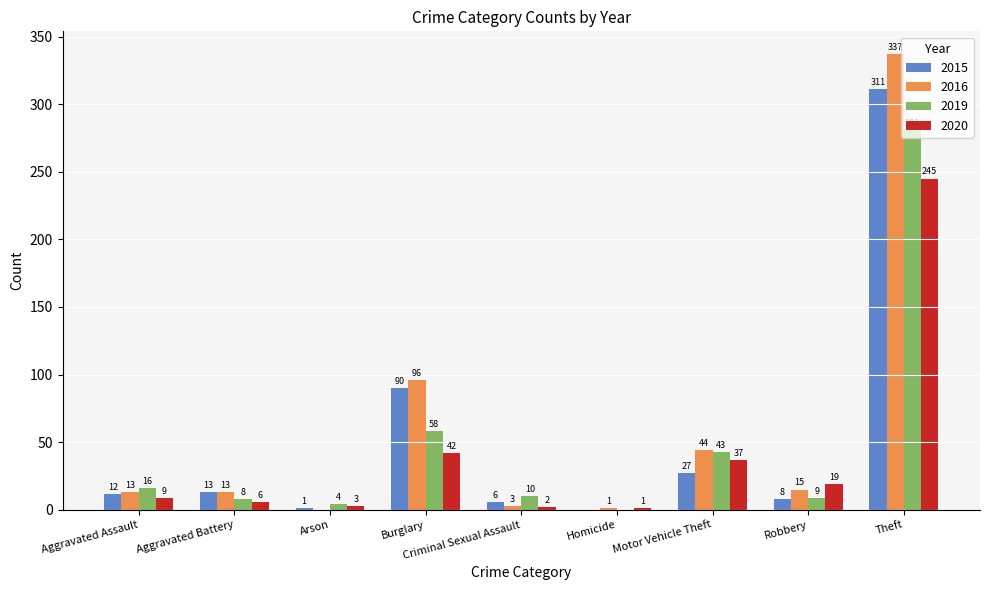

Read the 2020 value at Aggravated Assault.

9